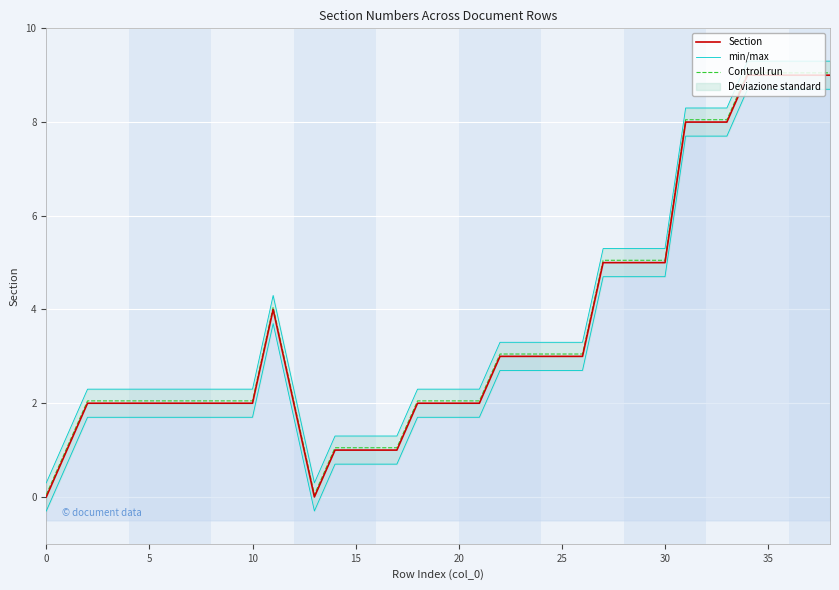

What is the maximum value shown in the chart?

9.3